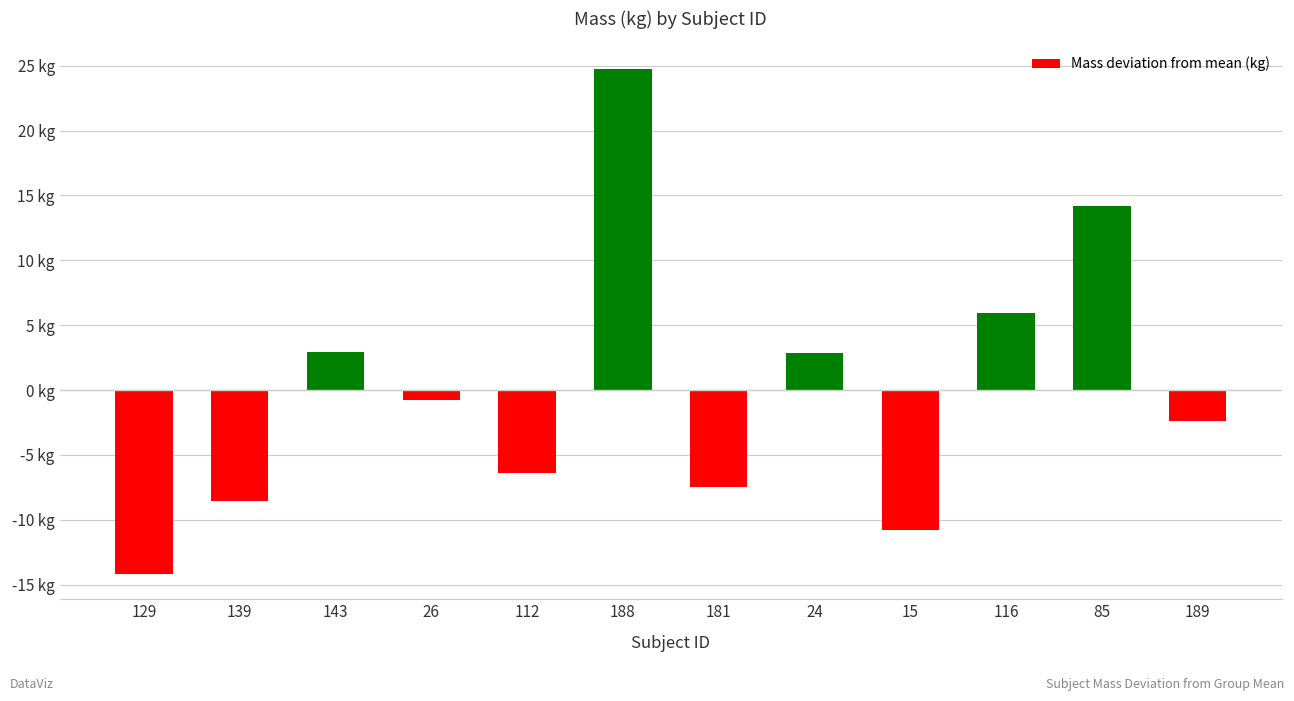

Which category has the highest value across all series?

188